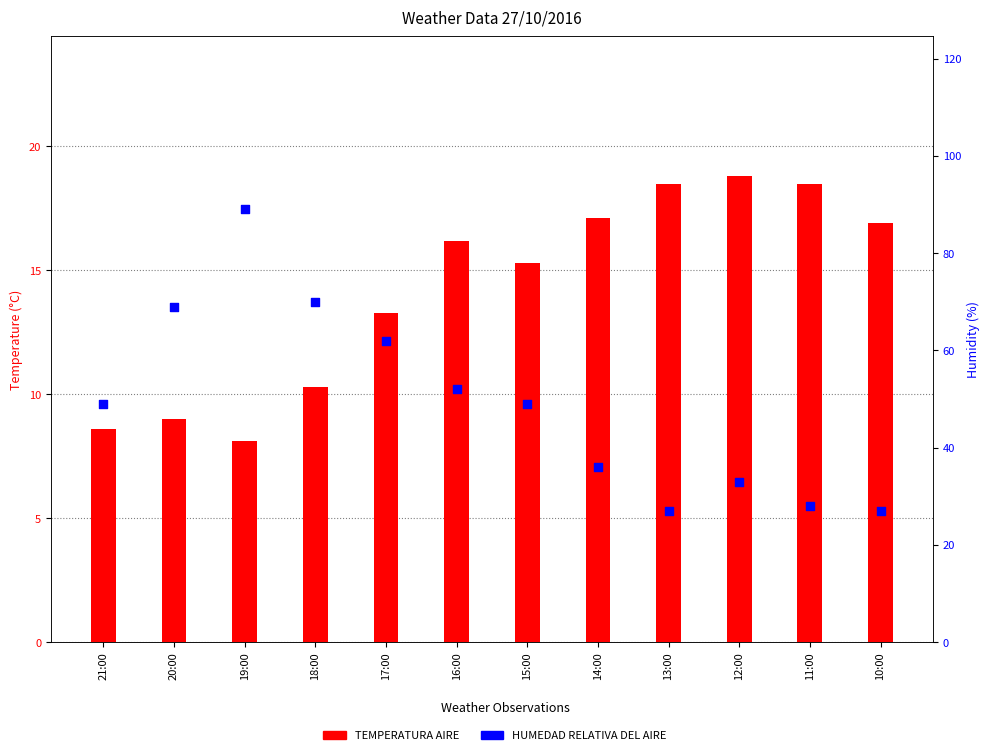

Which series contains the highest Y value?

HUMEDAD RELATIVA DEL AIRE